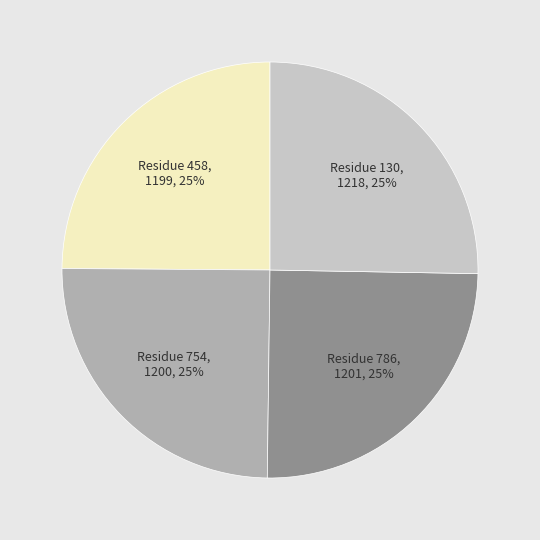

To the nearest percent, what portion does Residue 786 represent?

25%